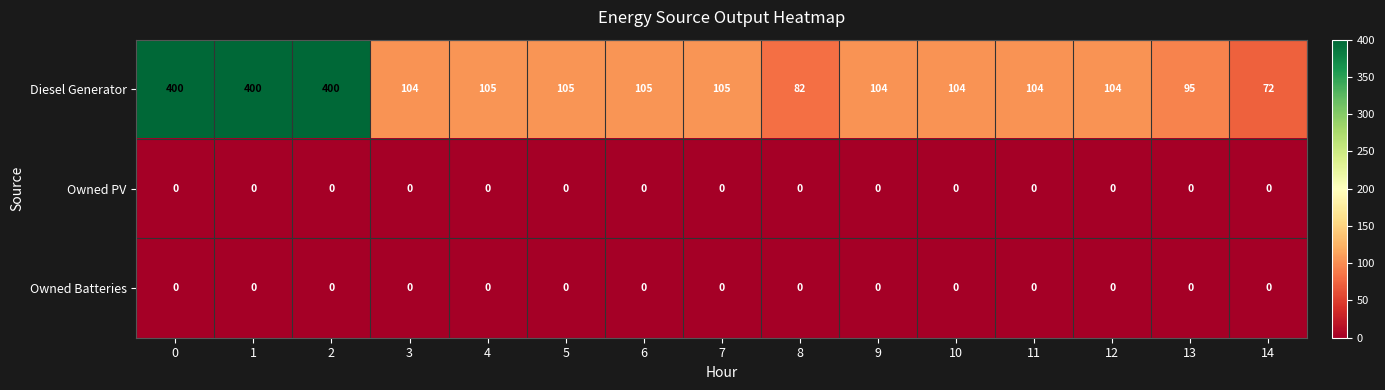

Count the number of categories in the chart.

15